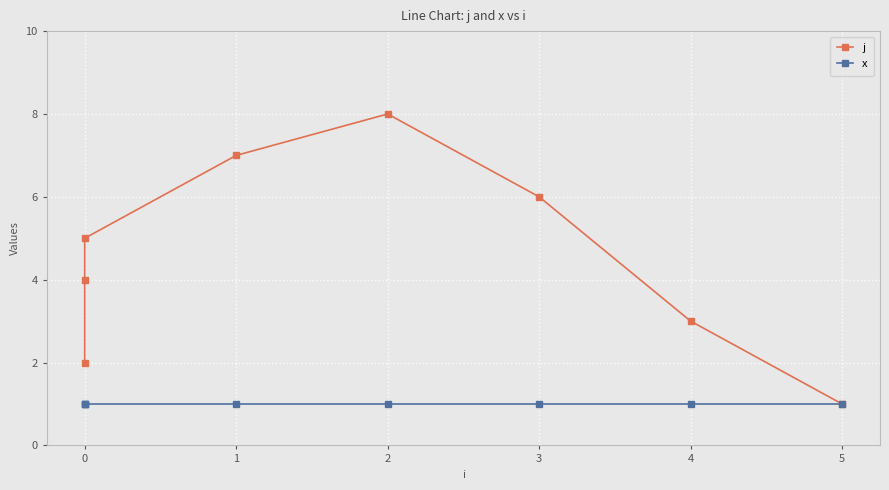

What is the greatest value displayed?

8